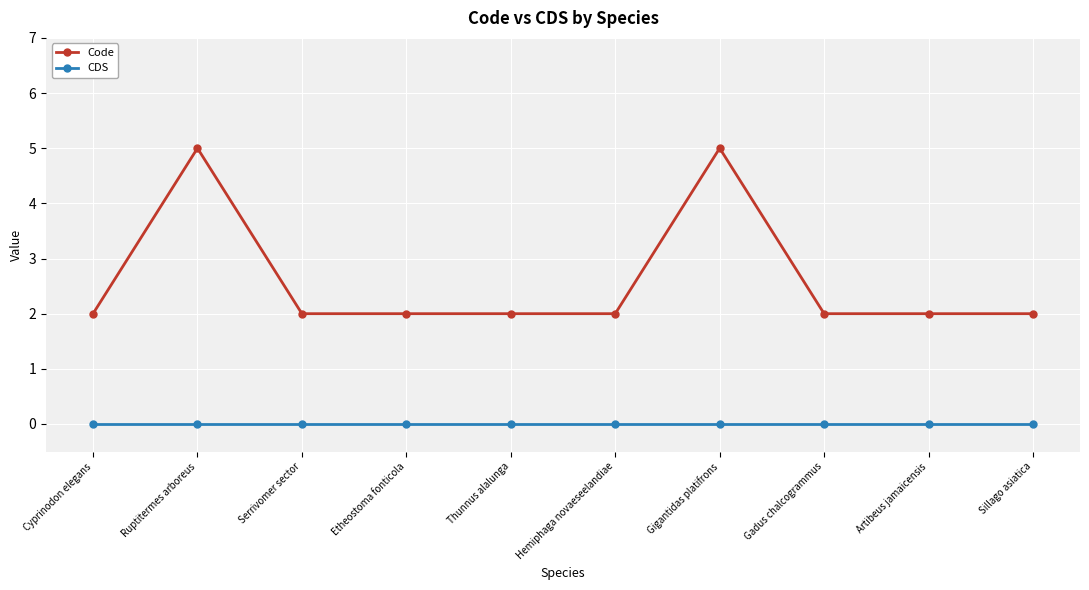

Reading right to left, list all the values displayed in this chart.

Code: Sillago asiatica=2	Artibeus jamaicensis=2	Gadus chalcogrammus=2	Gigantidas platifrons=5	Hemiphaga novaeseelandiae=2	Thunnus alalunga=2	Etheostoma fonticola=2	Serrivomer sector=2	Ruptitermes arboreus=5	Cyprinodon elegans=2
CDS: Sillago asiatica=0	Artibeus jamaicensis=0	Gadus chalcogrammus=0	Gigantidas platifrons=0	Hemiphaga novaeseelandiae=0	Thunnus alalunga=0	Etheostoma fonticola=0	Serrivomer sector=0	Ruptitermes arboreus=0	Cyprinodon elegans=0